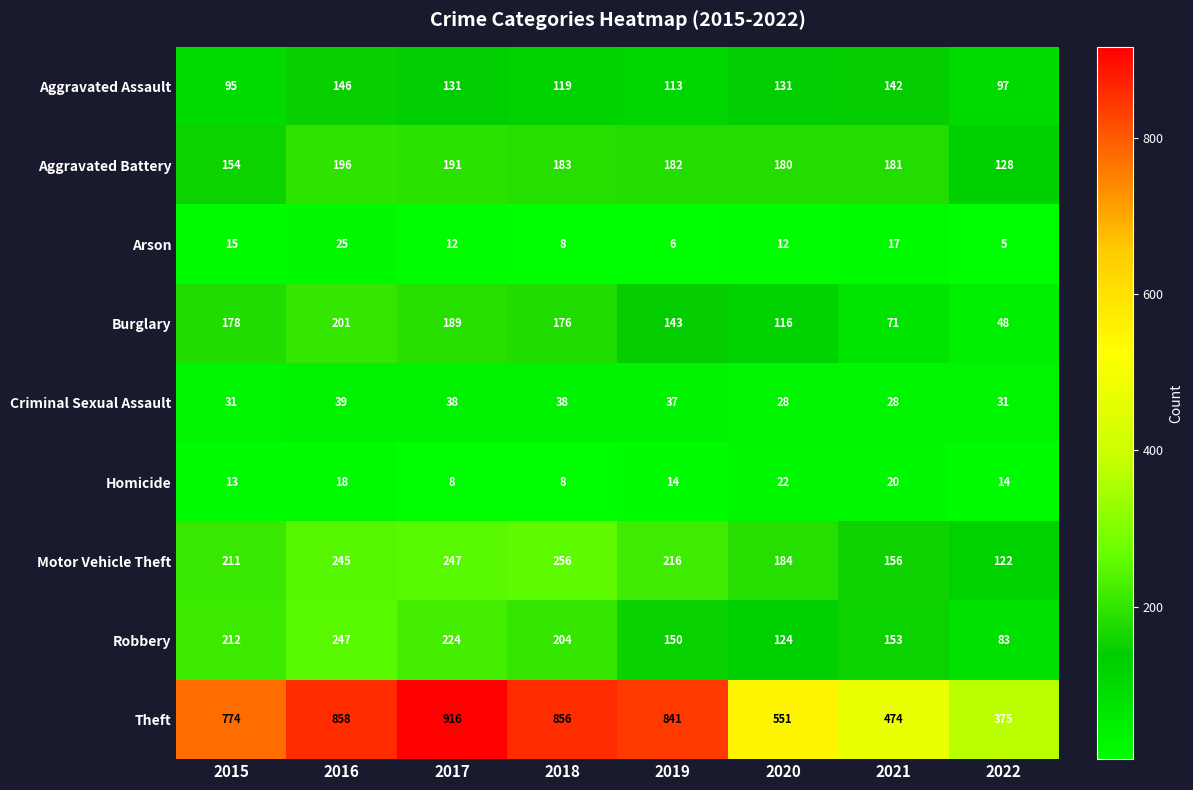

The value of Motor Vehicle Theft at 2018 is 256. True or false?

True